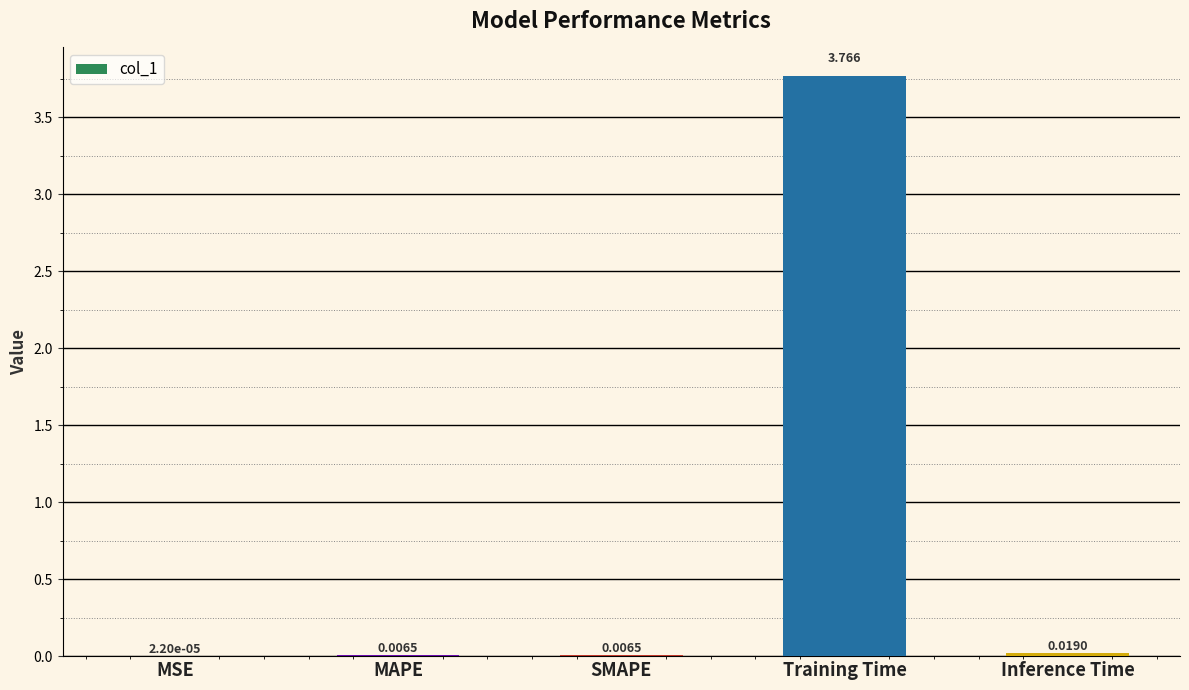

Which category has the highest value across all series?

Training Time